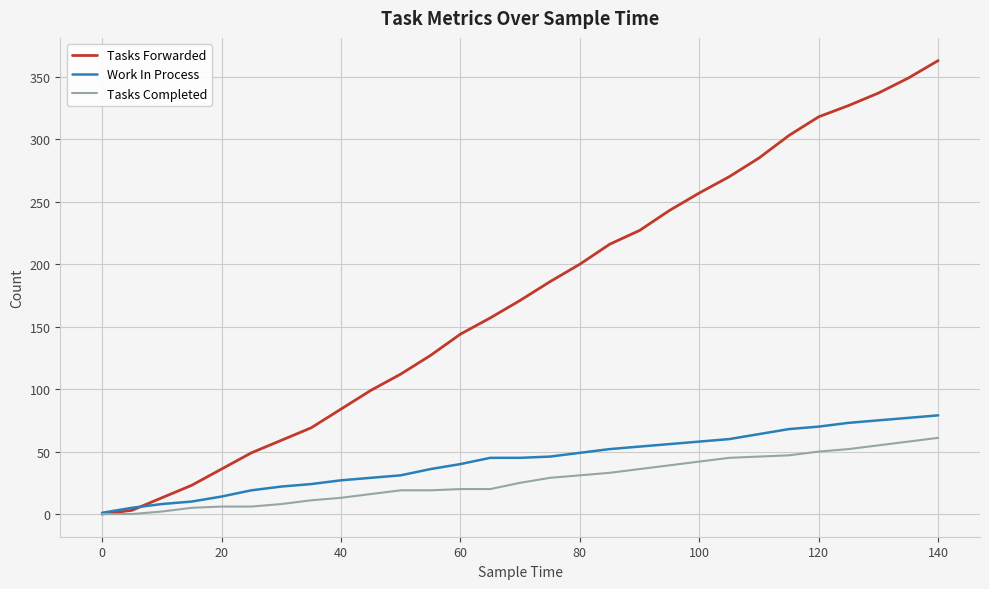

Which series has the largest total across all categories?

Tasks Forwarded